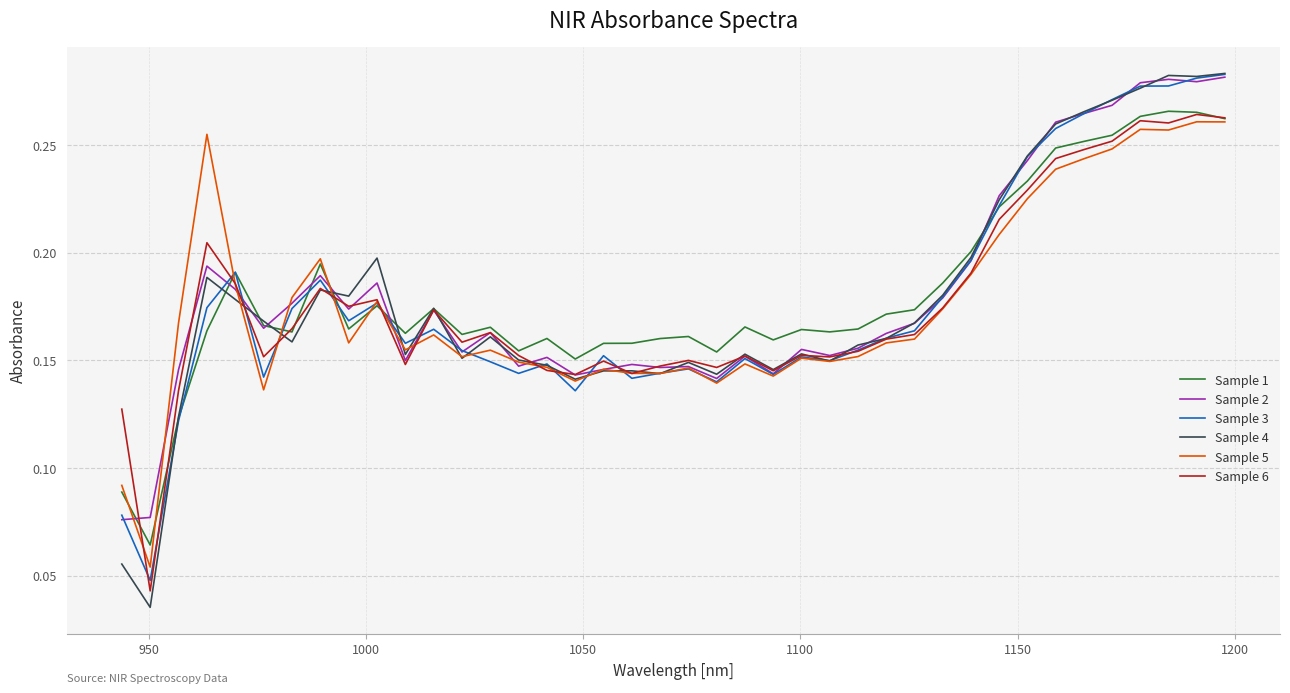

Which series has the widest spread of values?

Sample 4